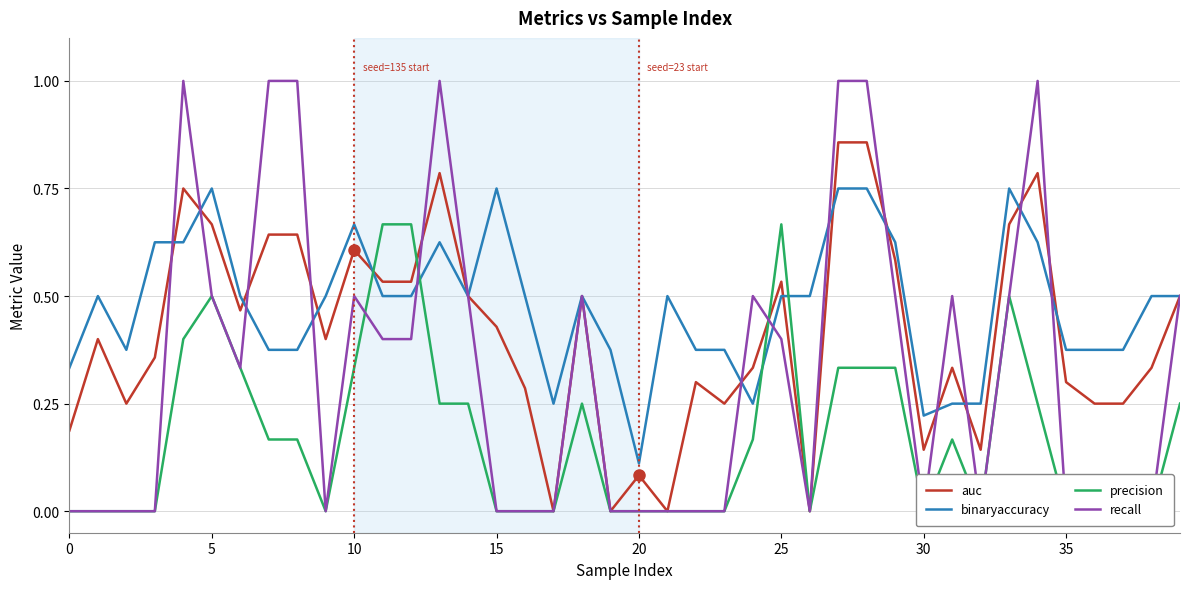

Where is auc nearest to the value 0?

17